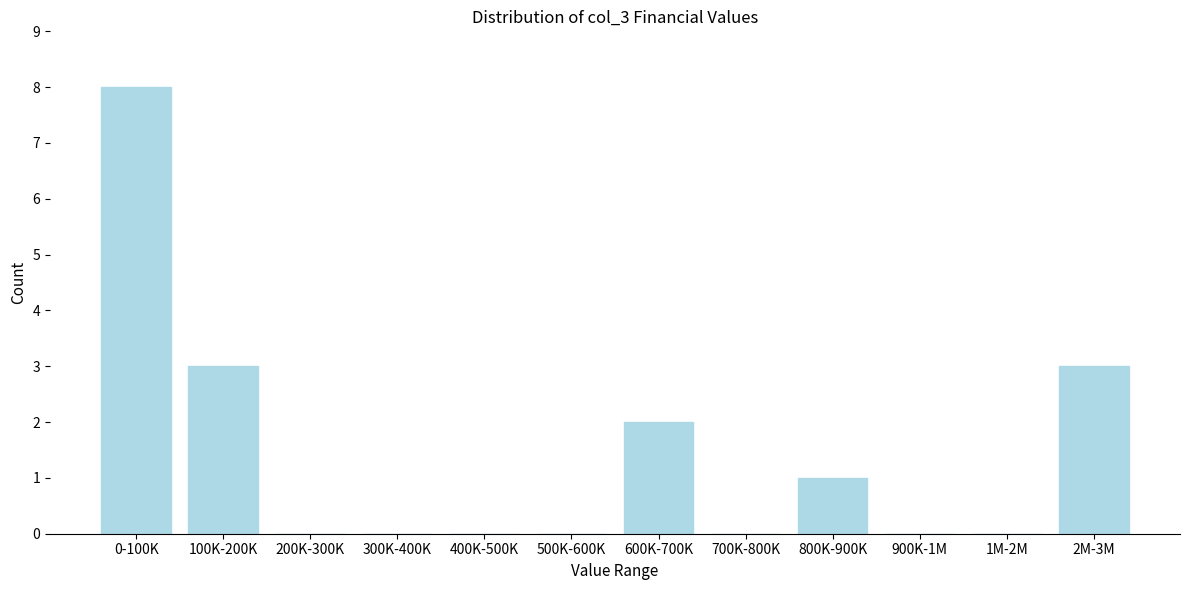

Reading left to right, transcribe all the data shown in this chart.

0-100K=8	100K-200K=3	200K-300K=0	300K-400K=0	400K-500K=0	500K-600K=0	600K-700K=2	700K-800K=0	800K-900K=1	900K-1M=0	1M-2M=0	2M-3M=3